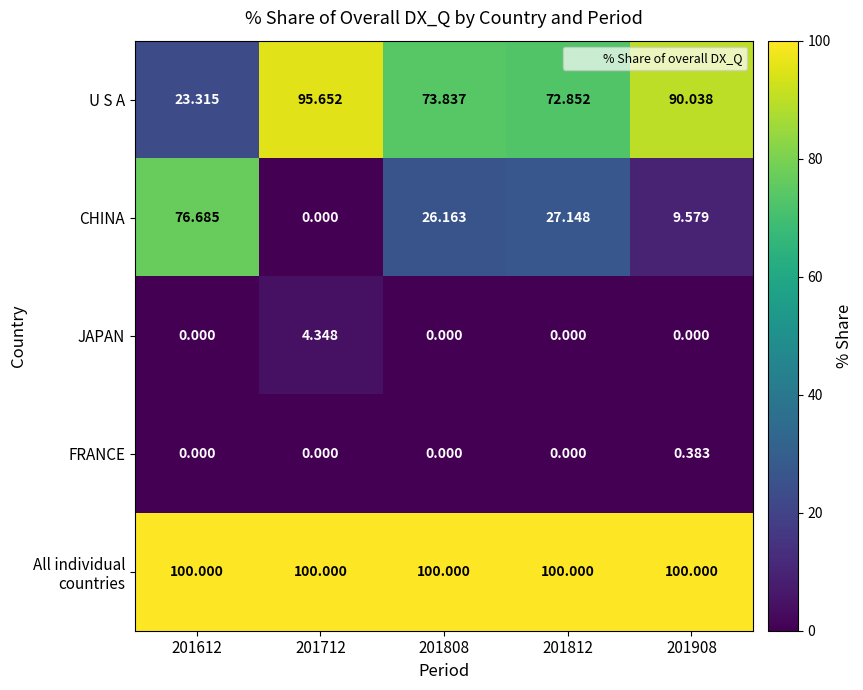

What is the greatest value displayed?

100.0